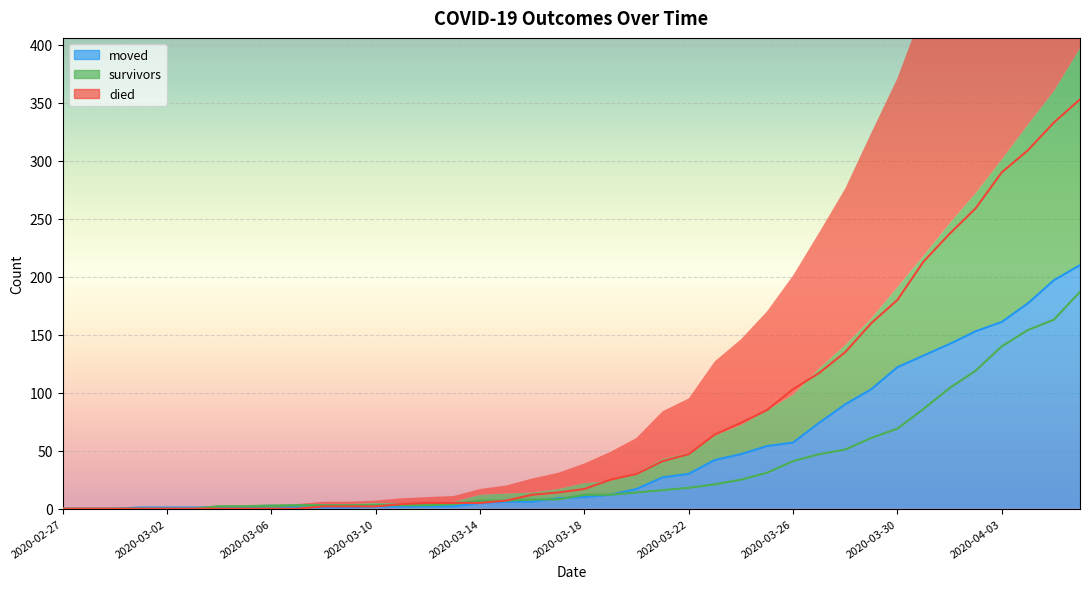

Rank the categories by moved value from highest to lowest.

2020-04-06, 2020-04-05, 2020-04-04, 2020-04-03, 2020-04-02, 2020-04-01, 2020-03-31, 2020-03-30, 2020-03-29, 2020-03-28, 2020-03-27, 2020-03-26, 2020-03-25, 2020-03-24, 2020-03-23, 2020-03-22, 2020-03-21, 2020-03-20, 2020-03-19, 2020-03-18, 2020-03-17, 2020-03-15, 2020-03-16, 2020-03-14, 2020-03-06, 2020-03-10, 2020-03-11, 2020-03-12, 2020-03-13, 2020-03-01, 2020-03-02, 2020-03-03, 2020-03-04, 2020-03-05, 2020-03-07, 2020-03-08, 2020-03-09, 2020-02-27, 2020-02-28, 2020-02-29